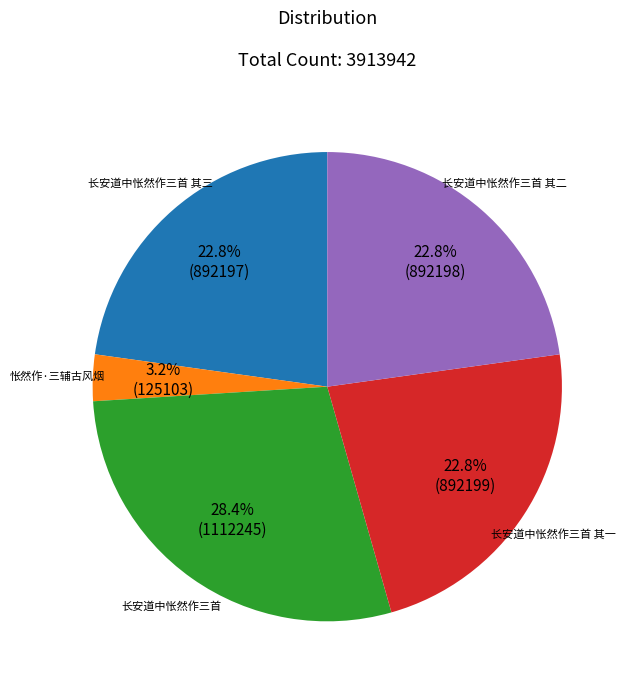

What percentage is the 怅然作·三辅古风烟 slice, to the nearest percent?

3%